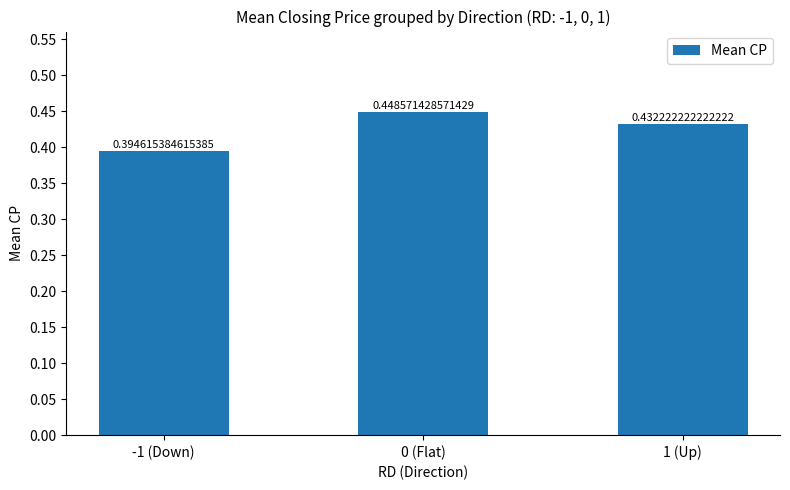

Rank the categories by value from highest to lowest.

0 (Flat), 1 (Up), -1 (Down)